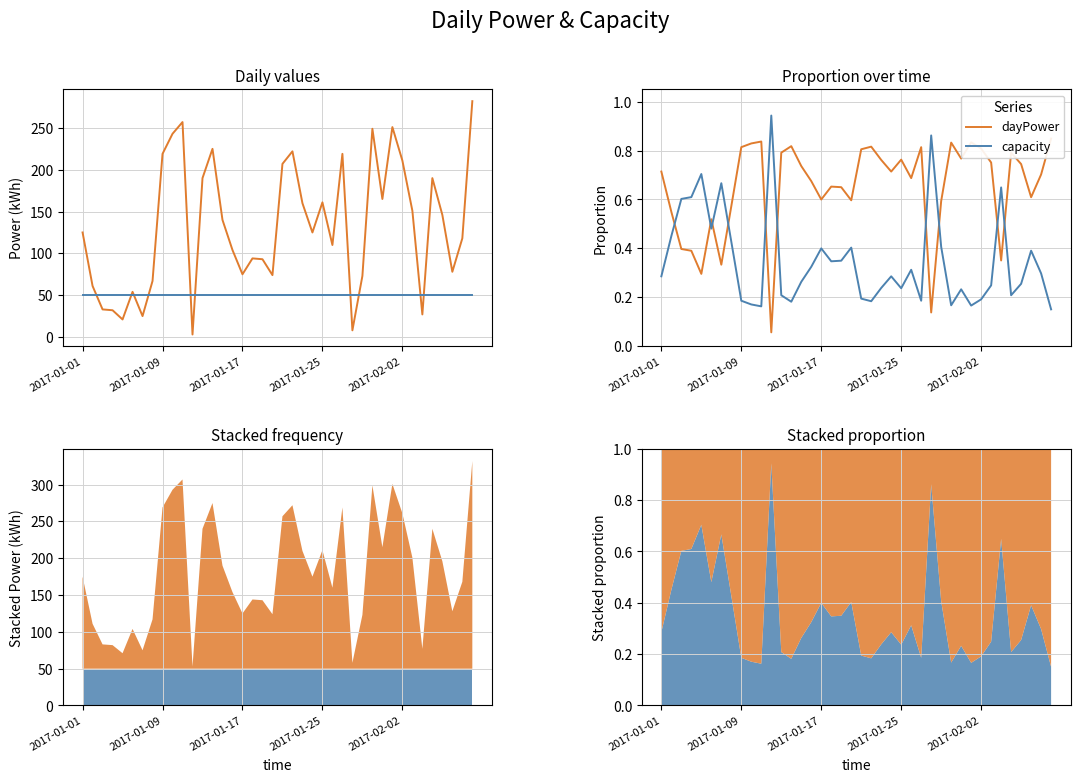

Does the chart have visible grid lines?

Yes